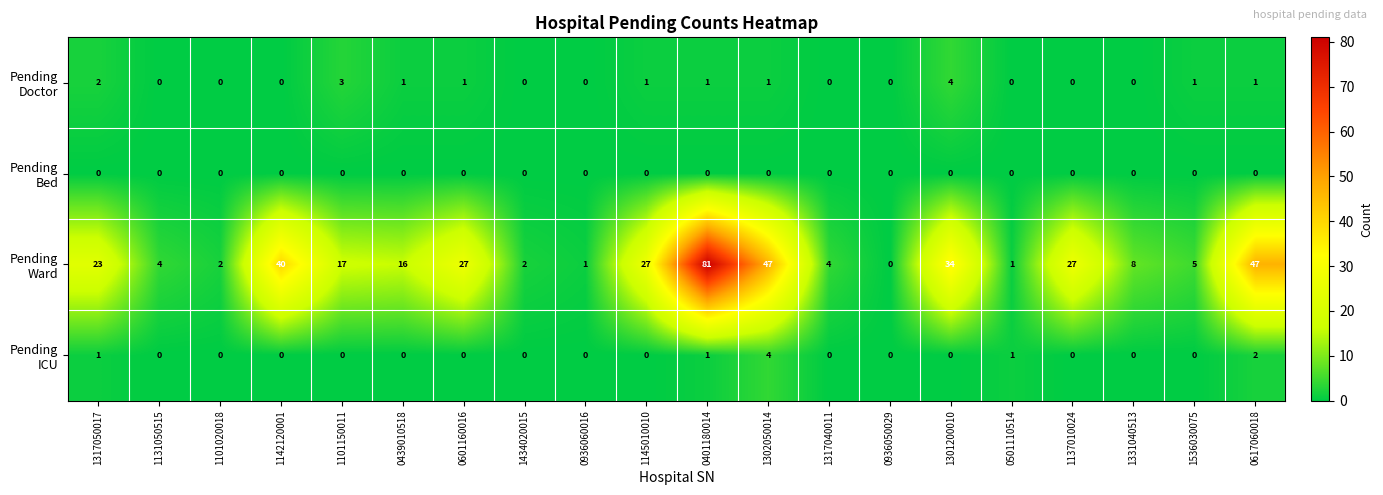

At how many categories does at least one series exceed 11?

11